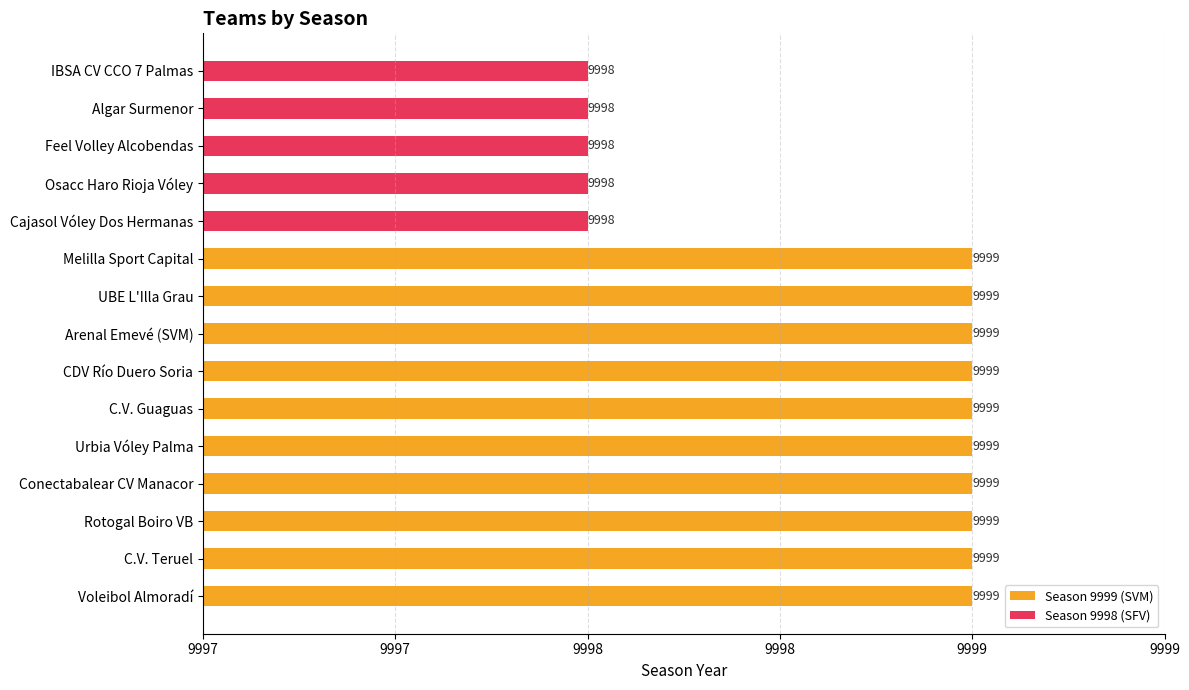

Does the chart contain any negative values?

No